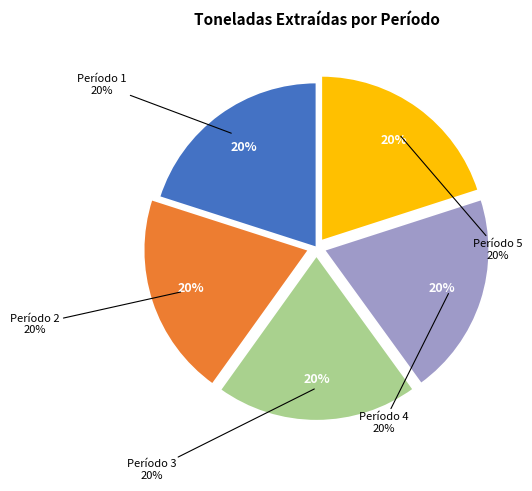

The Período 3 slice represents 20% of the pie. True or false?

True